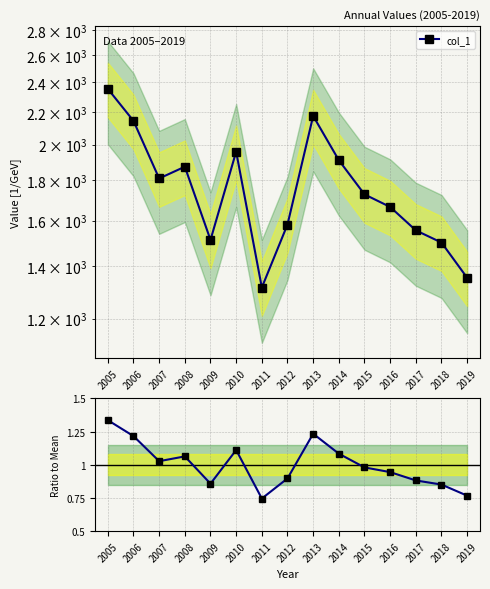

What is the approximate value of Ratio to mean at 2019?

0.8